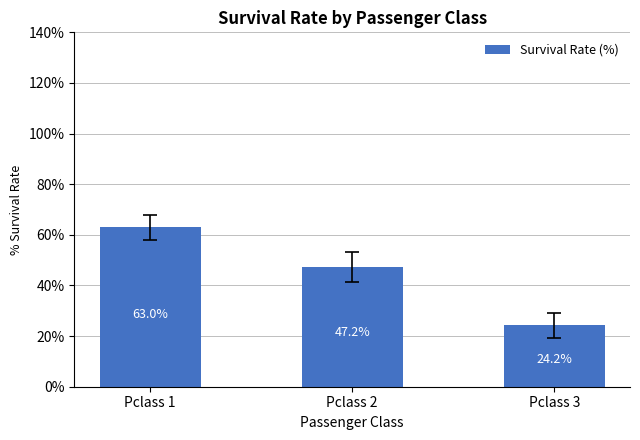

How many bars are there in total?

3